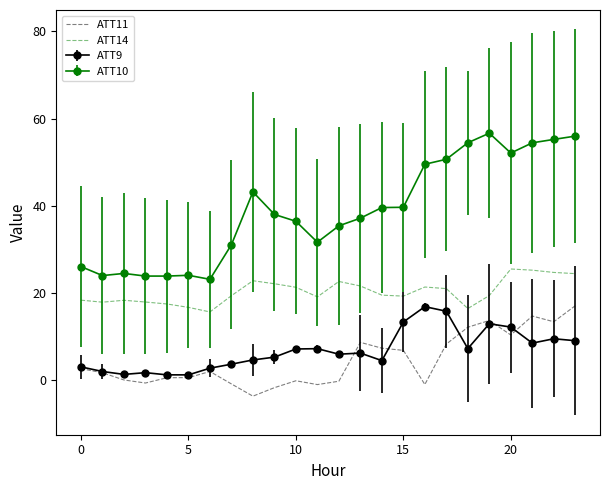

True or false: ATT10 and ATT14 intersect in this chart.

False